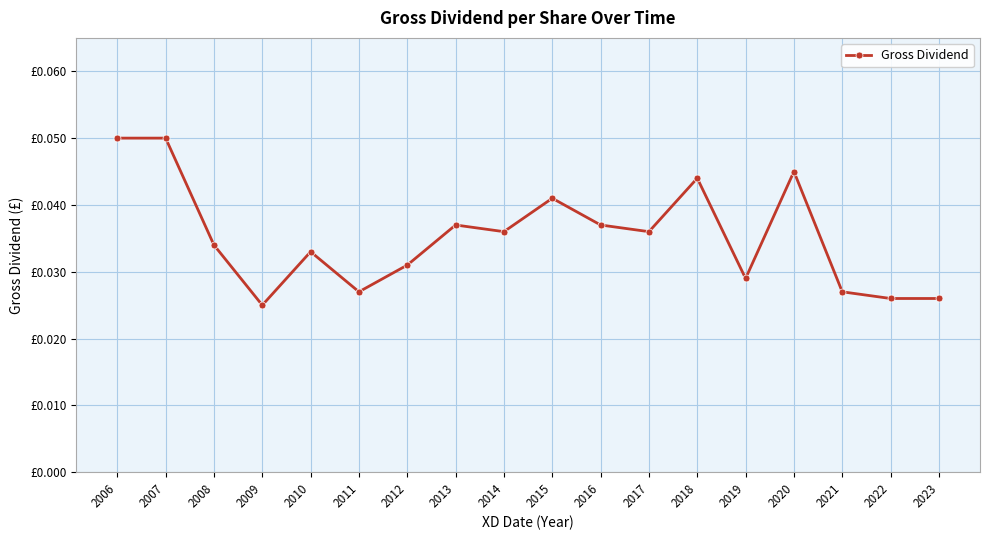

Where is the first local maximum?

2010